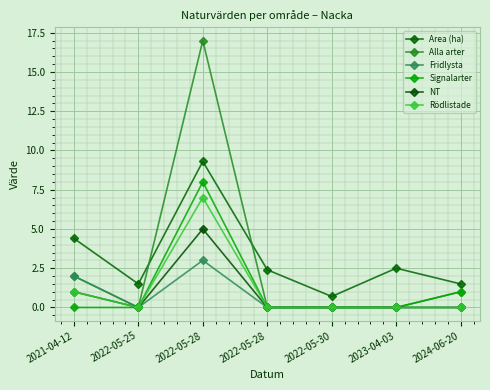

Count the number of categories in the chart.

7